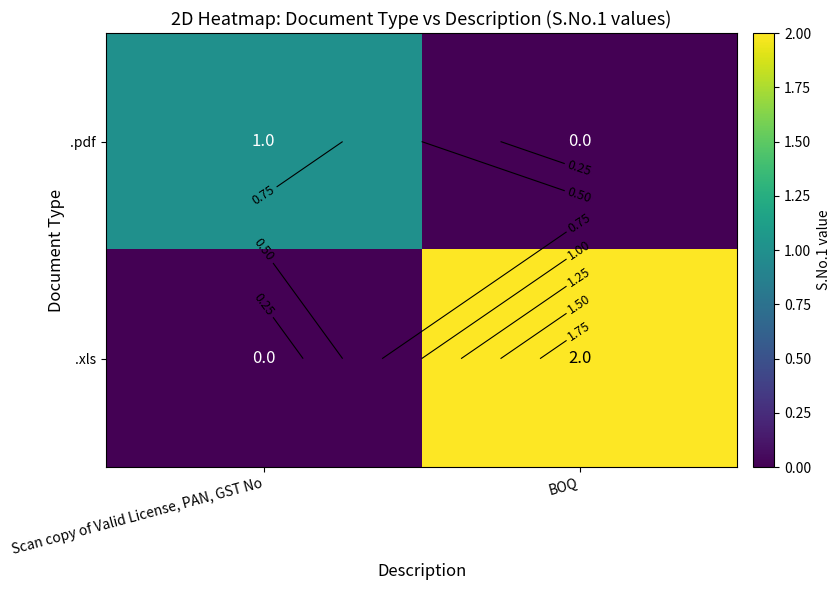

The value of .xls at Scan copy of Valid License, PAN, GST No is 0. True or false?

True